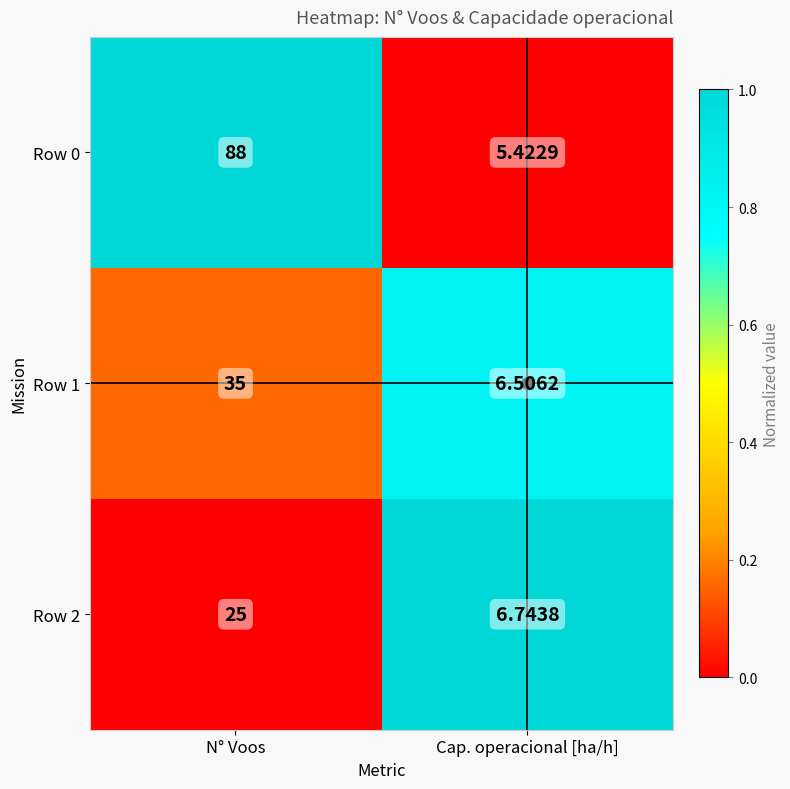

Which series has the largest total across all categories?

Row 0